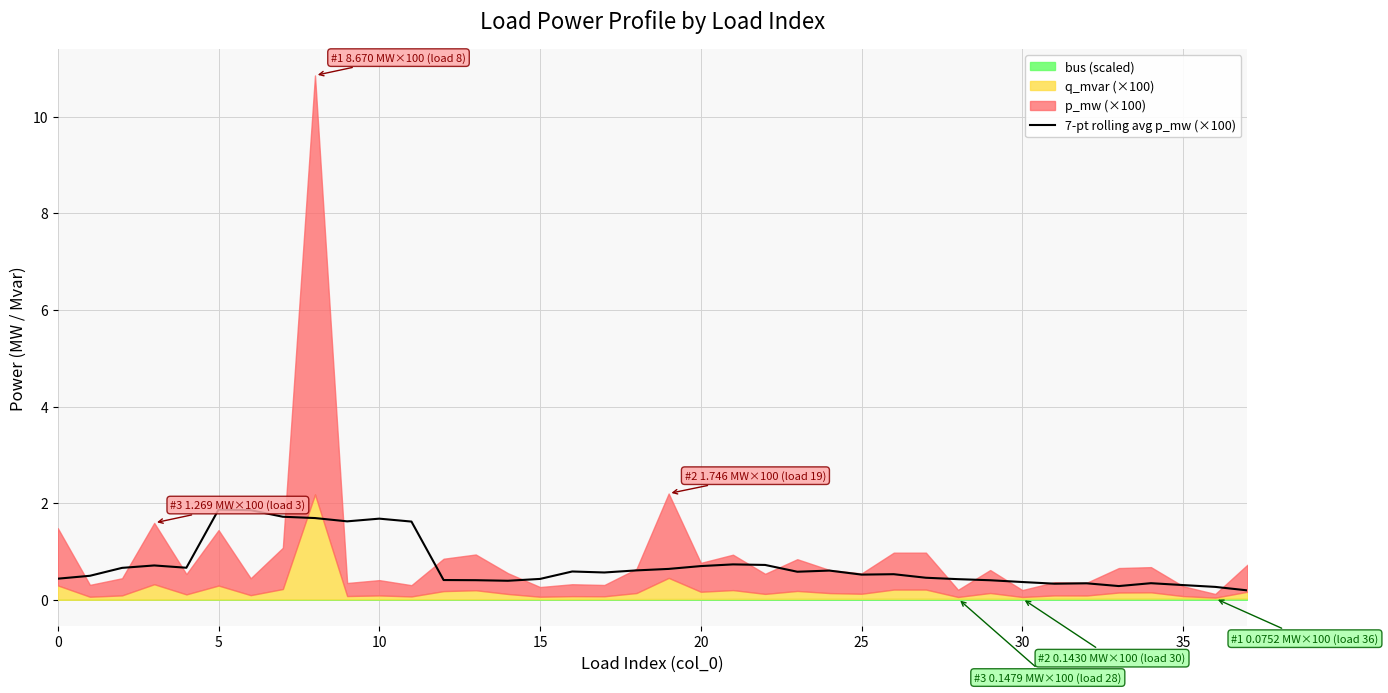

What is the difference between the maximum and minimum values?

1.7